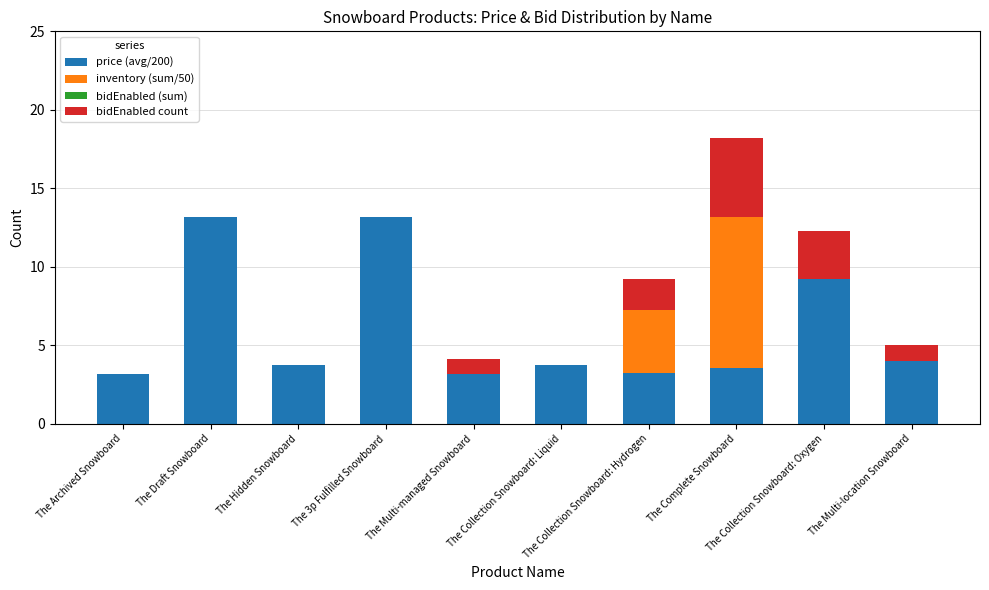

What is the sum of all inventory (sum/50) values?

13.7